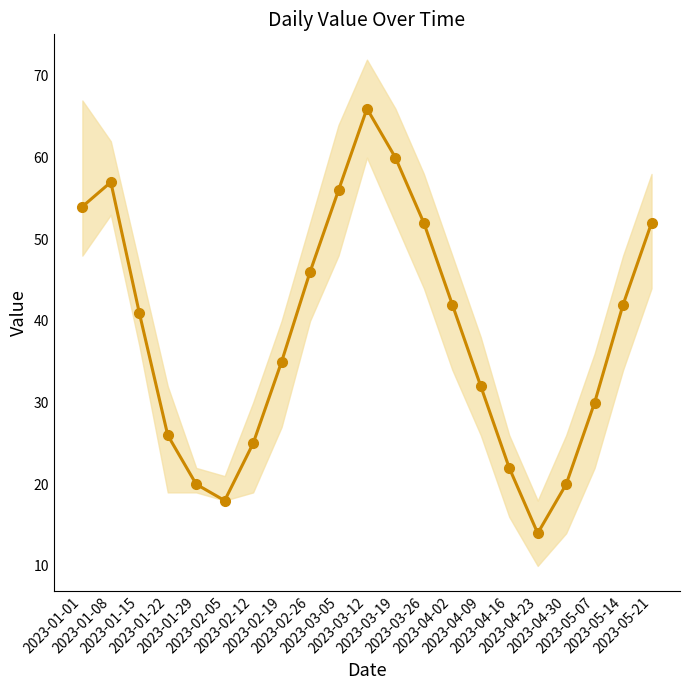

Between 2023-01-15 and 2023-01-01, which is larger?

2023-01-01